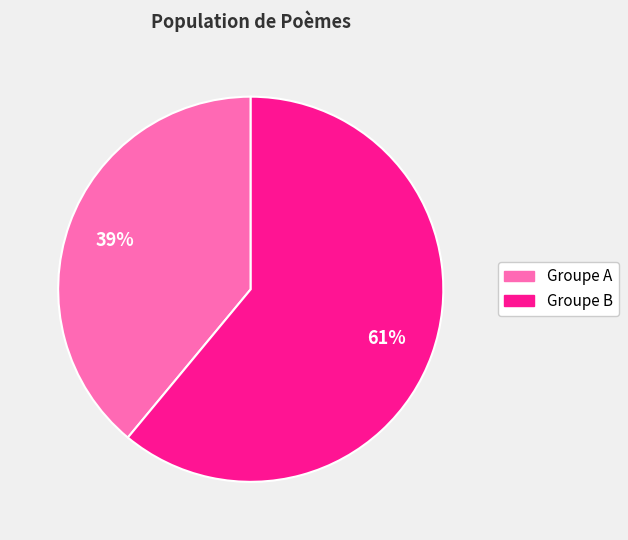

To the nearest percent, what is the average slice percentage?

50%